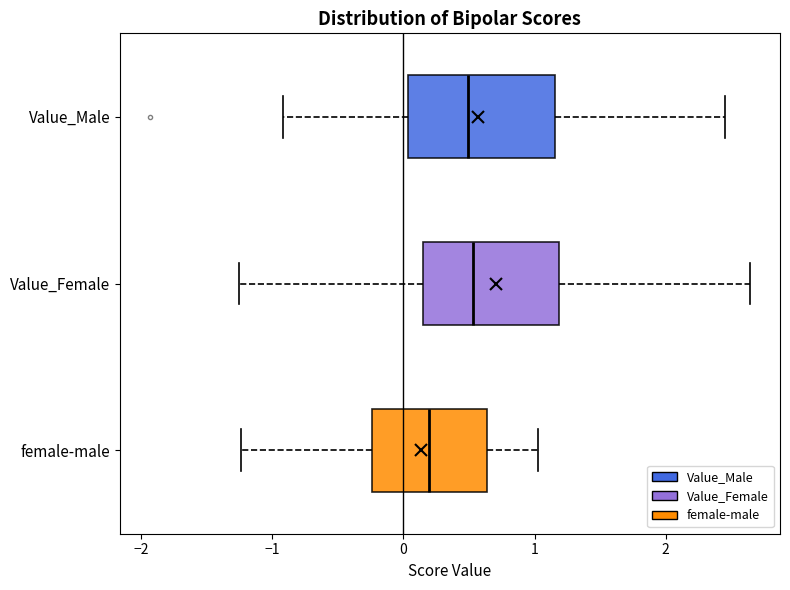

Where is the right edge of the box for Value_Male on the x-axis? The values are not printed on the chart, so give them approximately, as read against the axis.

1.2